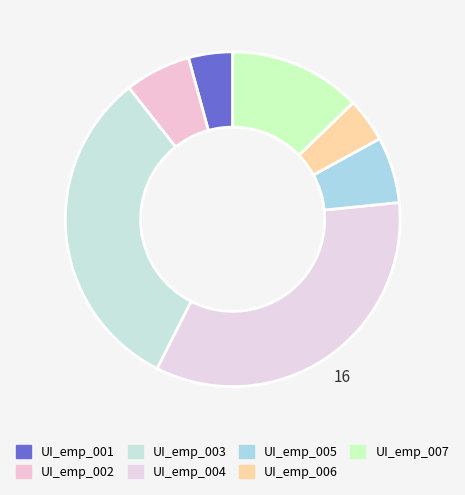

Which category has the smallest portion of the pie?

UI_emp_001